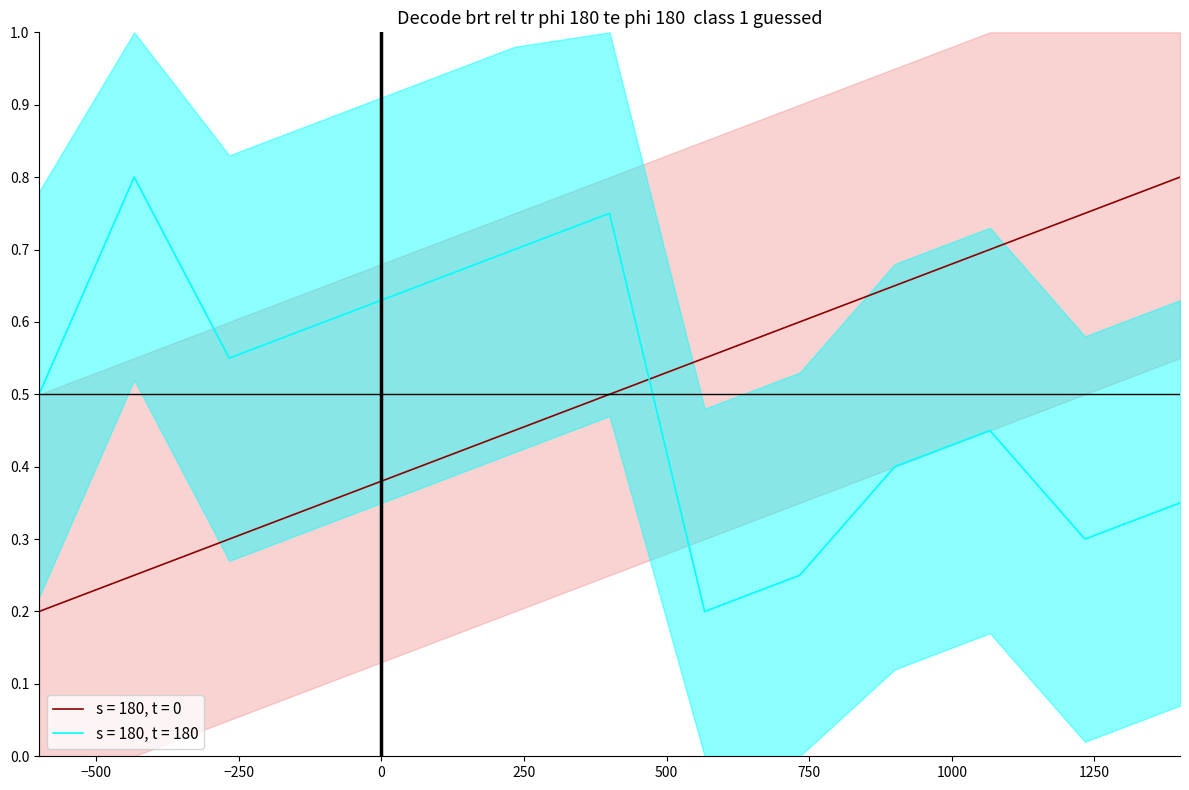

Which series has the widest spread of values?

s = 180, t = 0